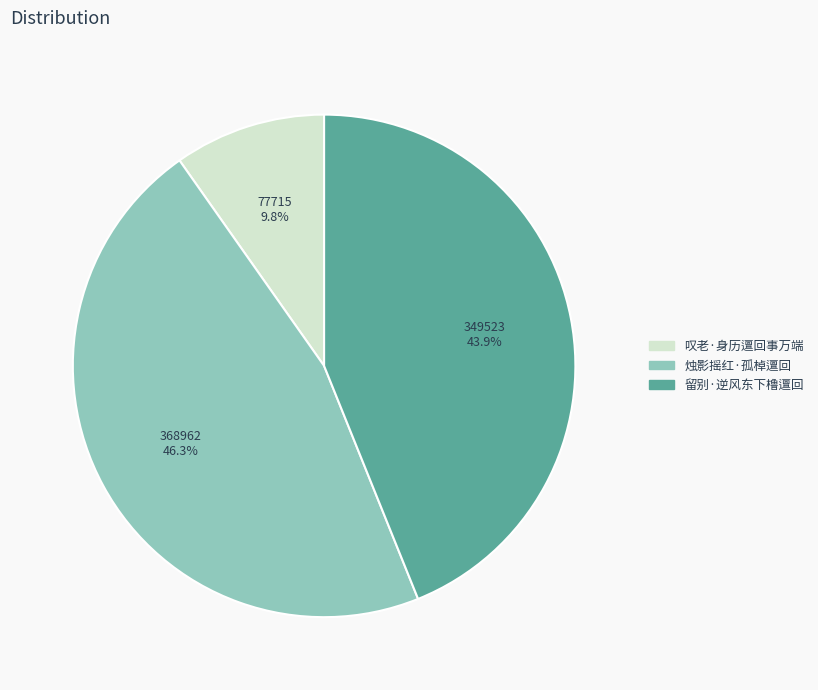

True or false: 烛影摇红·孤棹邅回 accounts for 57% of the total.

False